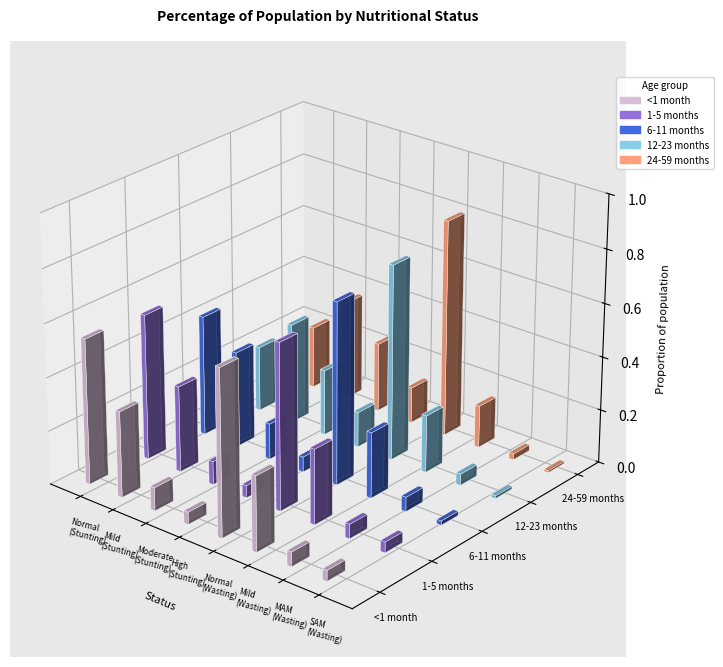

Rank the series at Mild (Wasting) from highest to lowest value.

<1 month, 1-5 months, 6-11 months, 12-23 months, 24-59 months